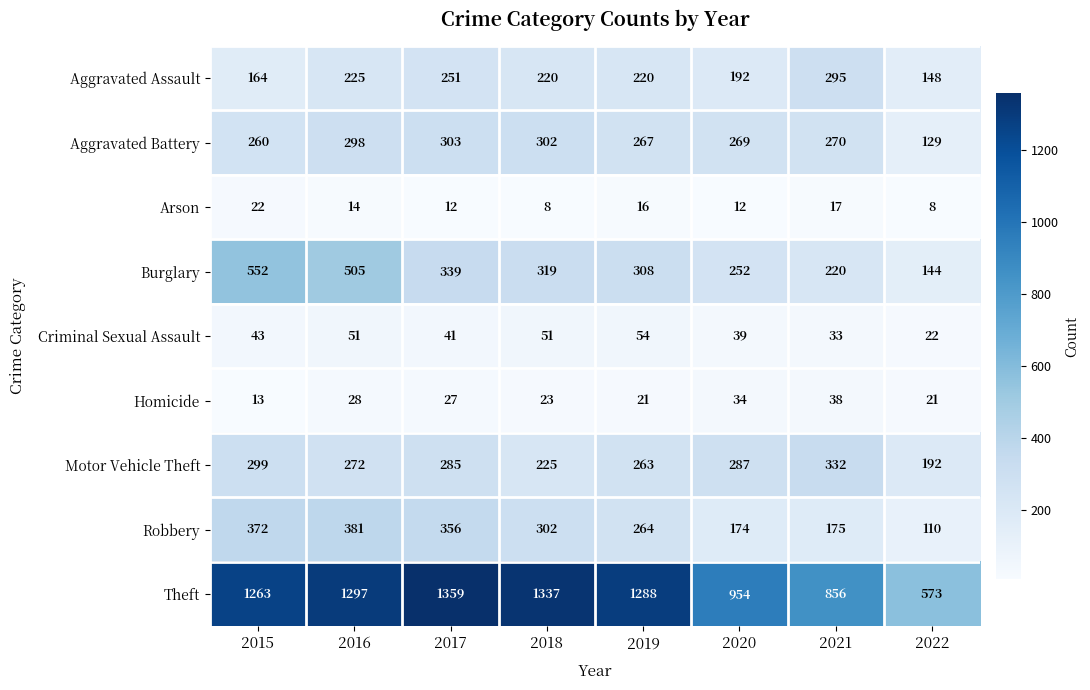

What is the spread (max minus min) of values at 2021?

839